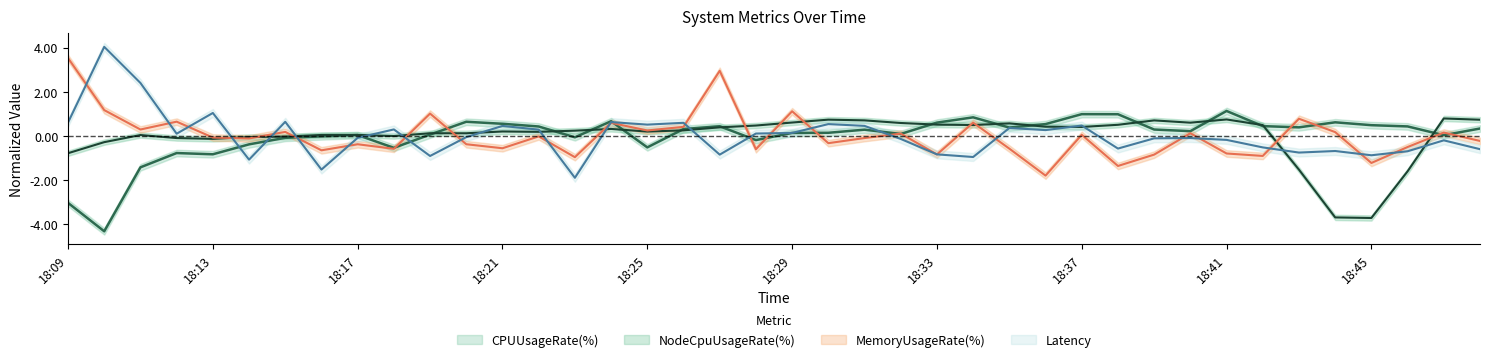

Where do NodeCpuUsageRate(%) and CPUUsageRate(%) first cross each other?

18:19 and 18:20